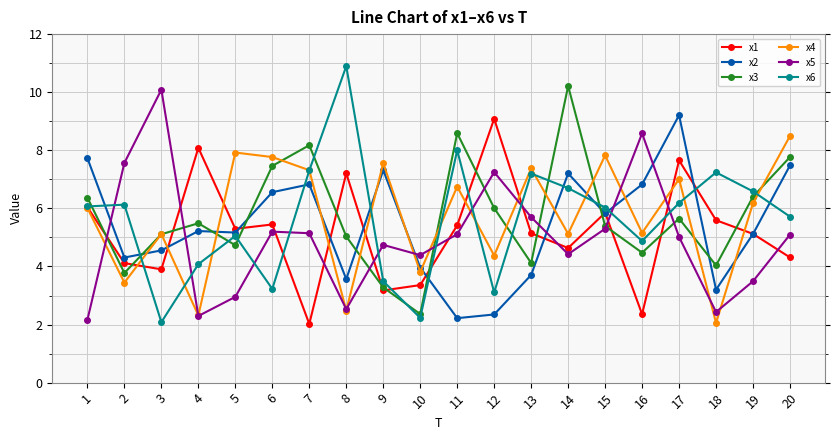

At which category is the sum across all series the highest?

17